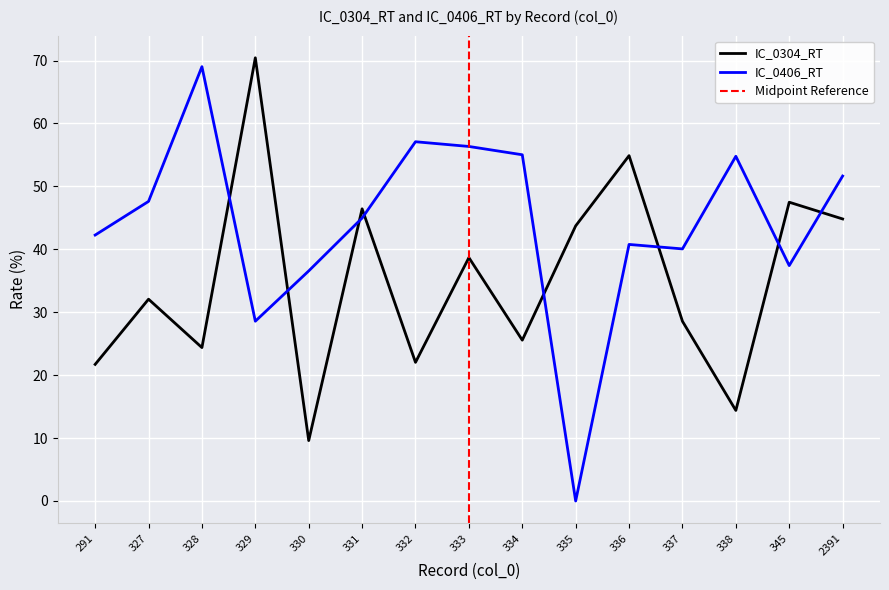

Is the value of IC_0406_RT at 291 greater than the value of IC_0304_RT at 333?

Yes